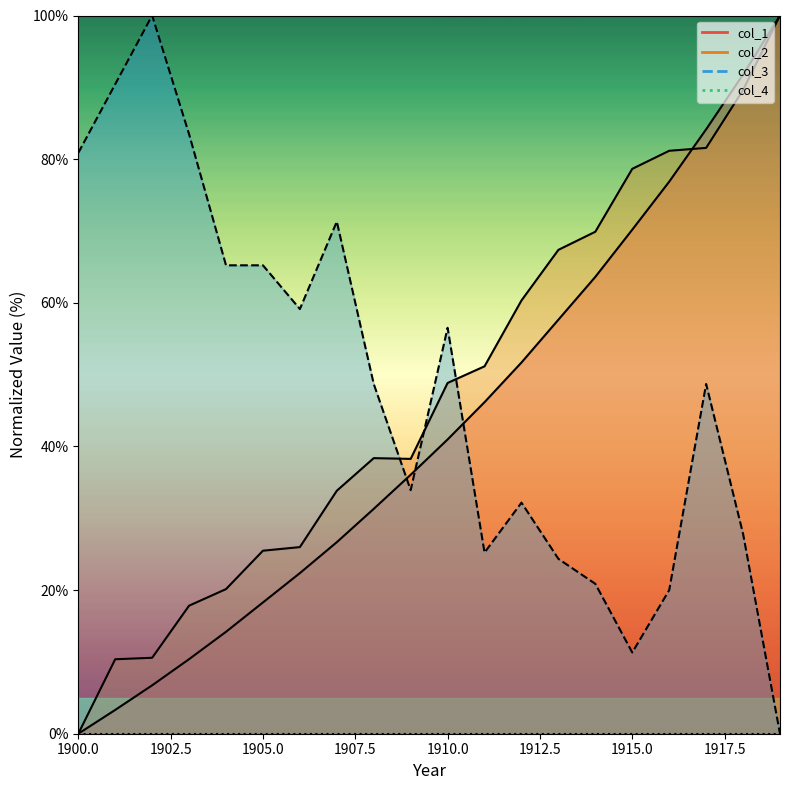

What is the sum of the col_3 values at 1916 and 1913?

44.3